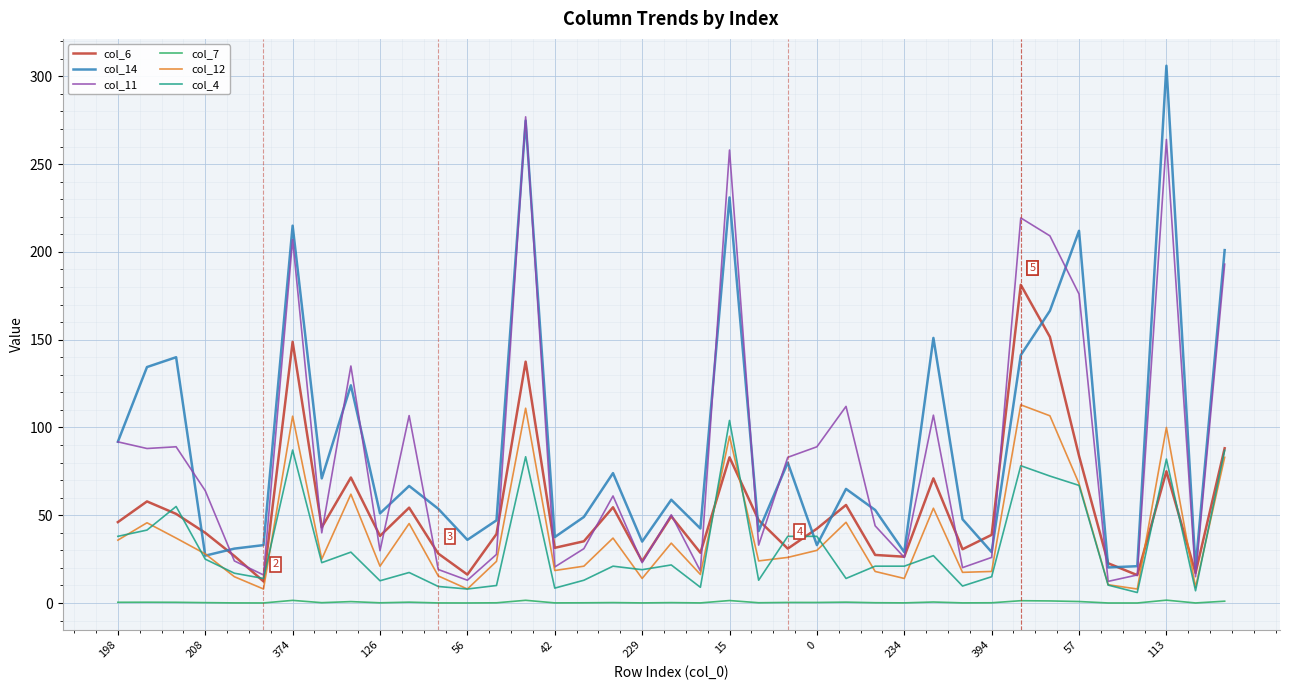

Which series has the largest range (max minus min)?

col_14